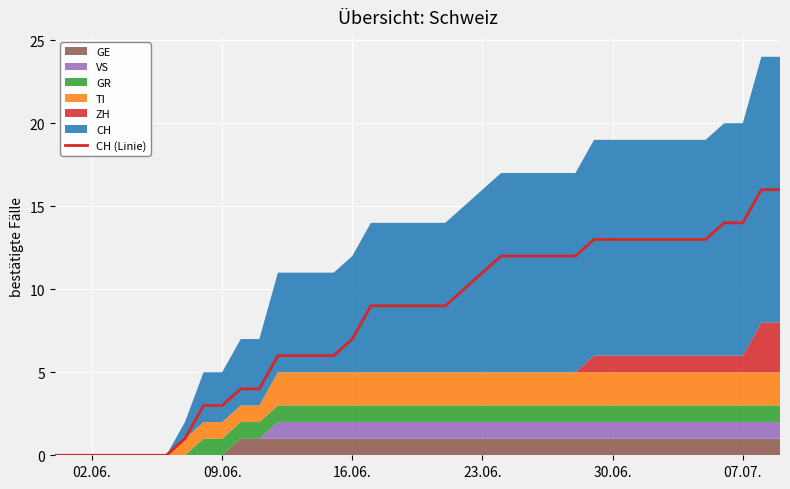

What is the maximum value for CH (Linie)?

16